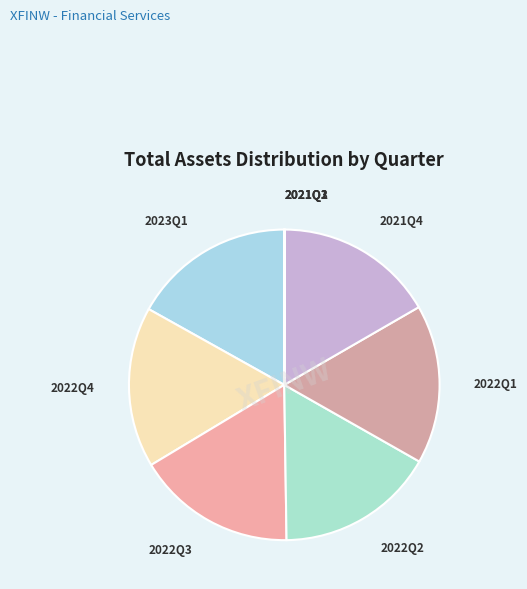

Count the number of slices in the pie.

9